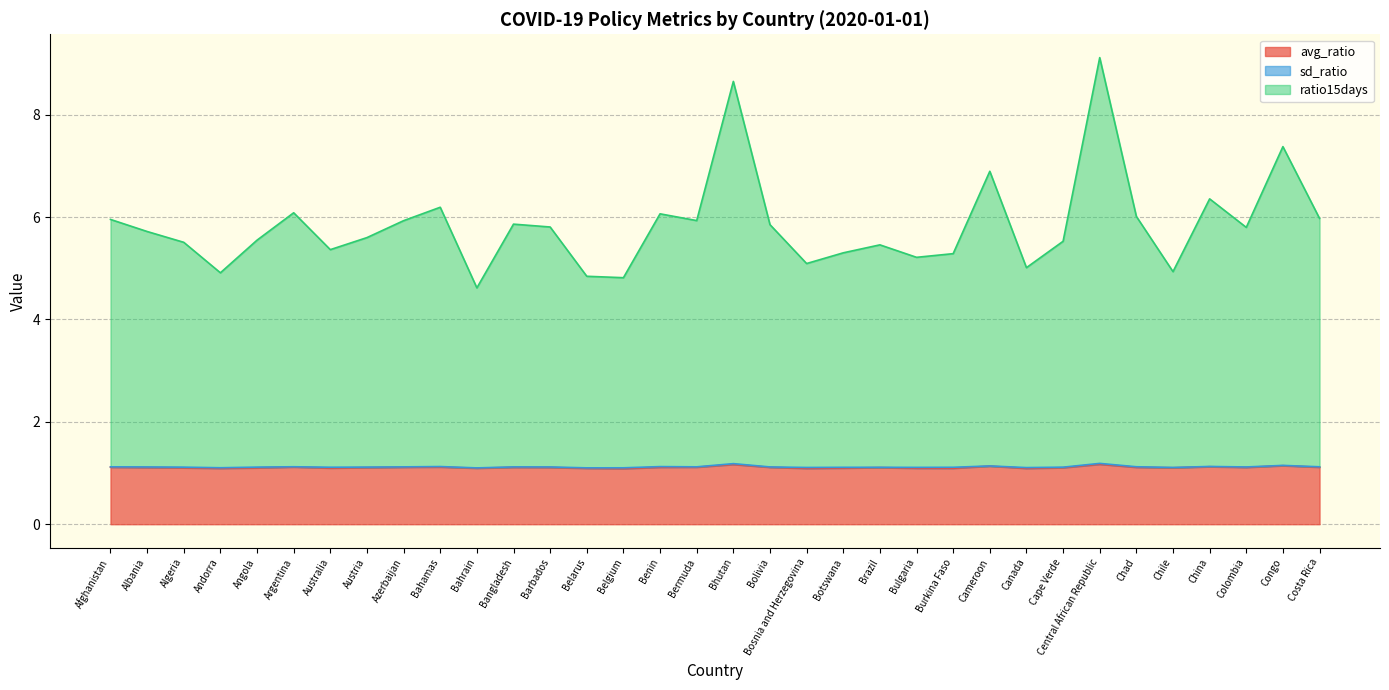

Does the chart display data point markers on the line(s)?

No